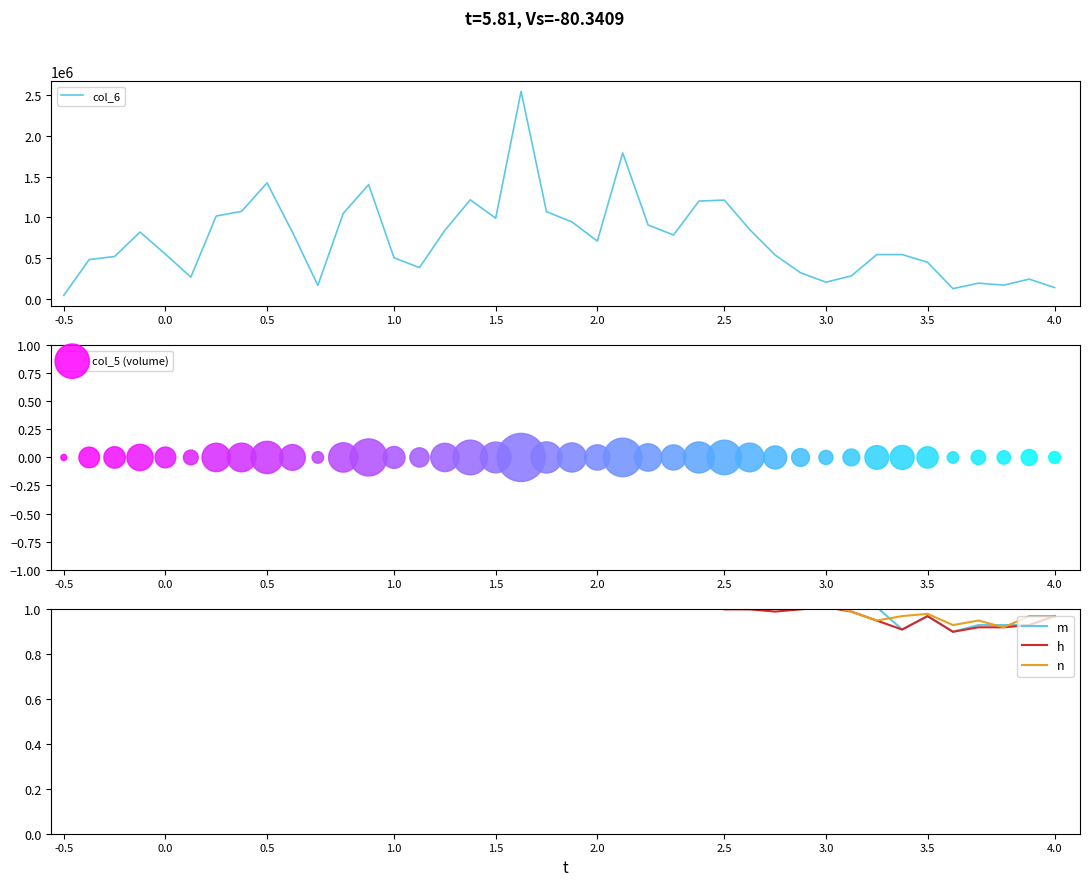

At which category is the sum across all series the highest?

18